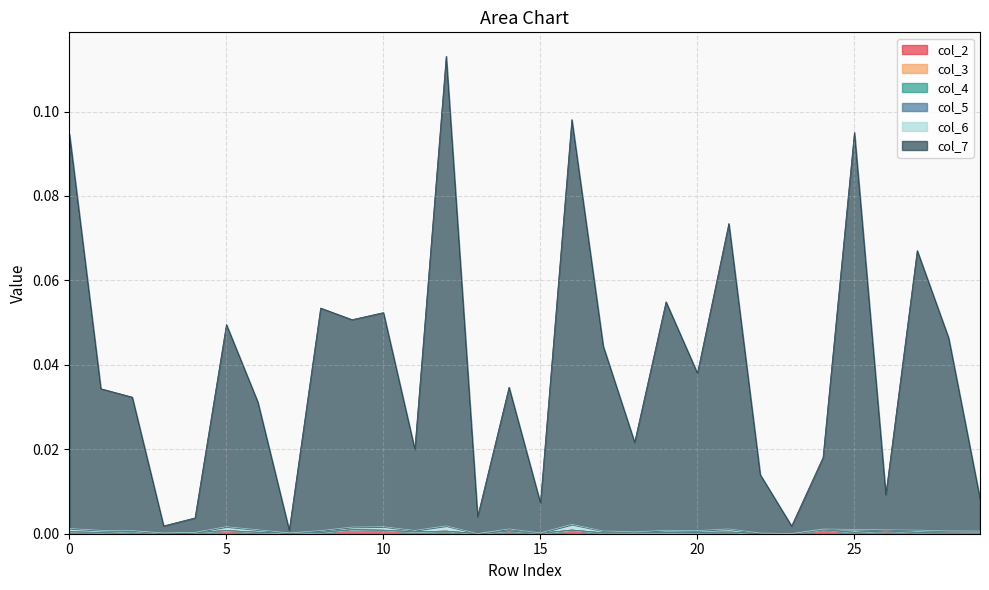

True or false: col_3 and col_6 cross at least once.

False